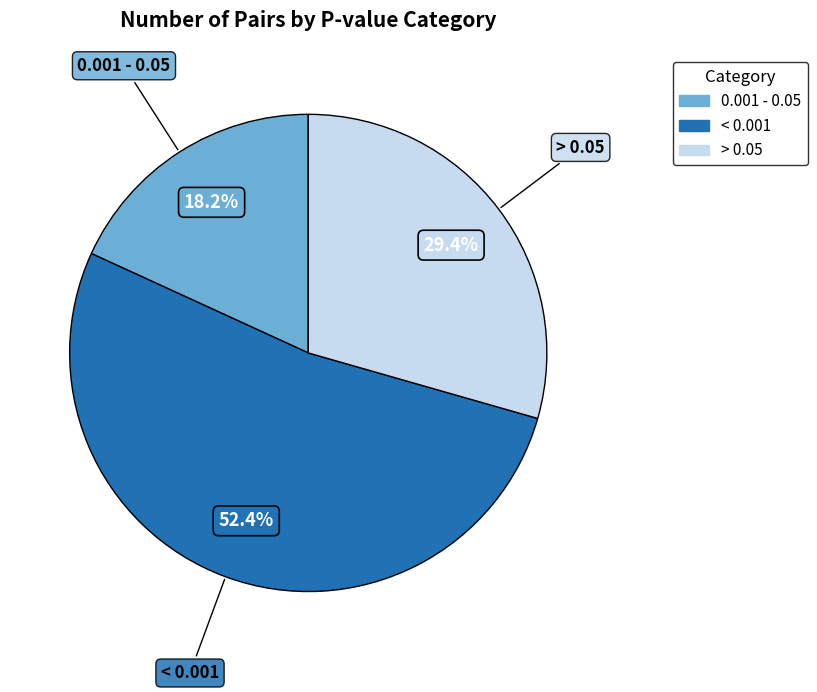

Combined, what portion of the pie is 0.001 - 0.05 and > 0.05?

47.6%